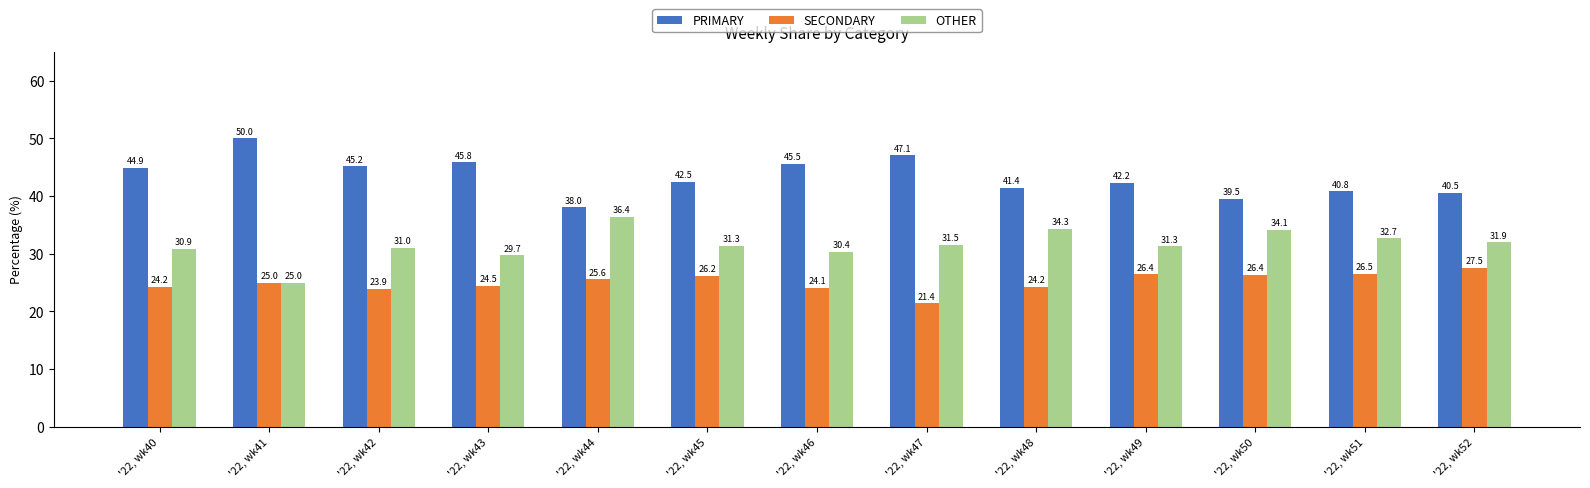

What is the maximum value for PRIMARY?

50.0